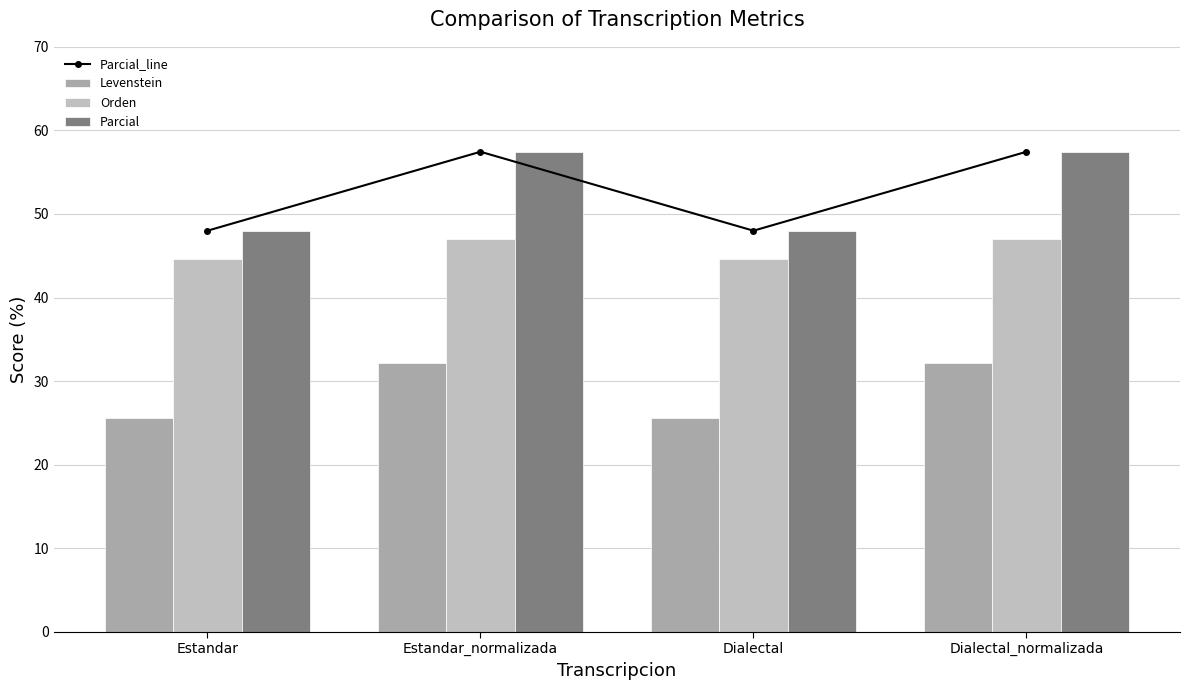

List the series in order of their peak value, highest first.

Parcial_line, Parcial, Orden, Levenstein